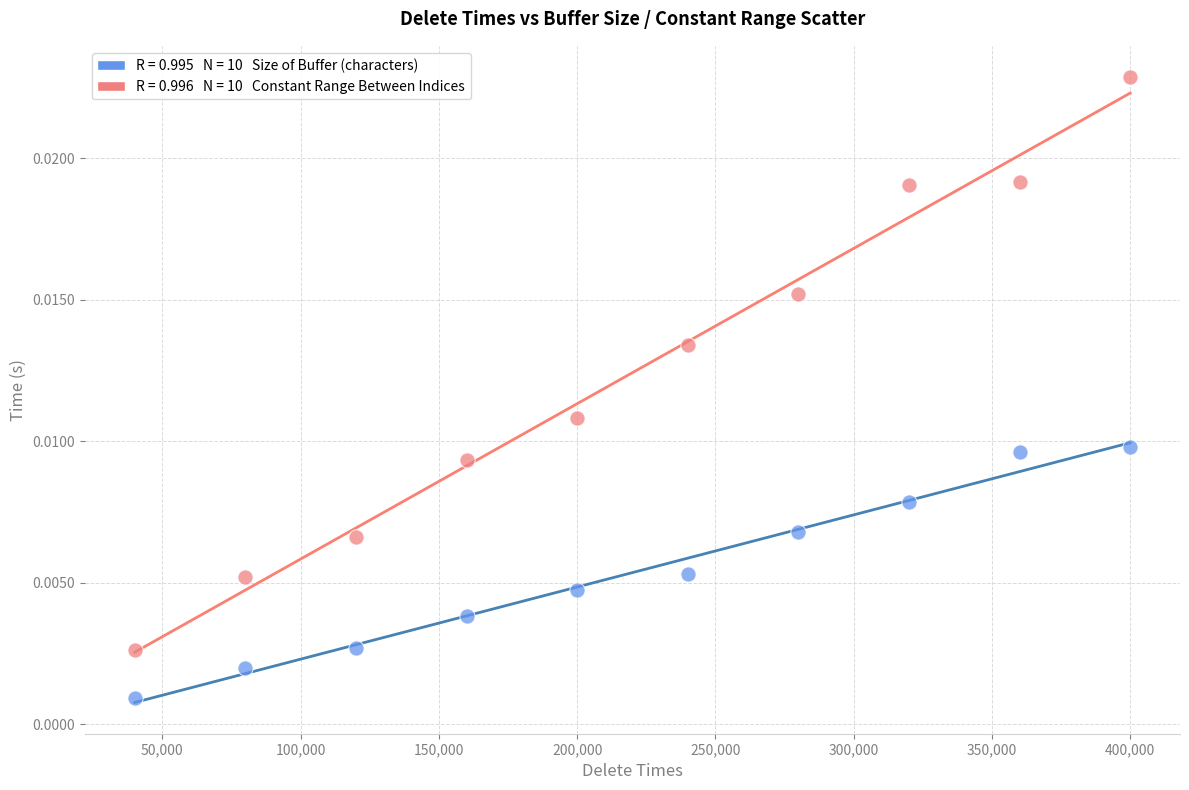

Across all data points, what is the range of X values (max minus min)?

360000.0